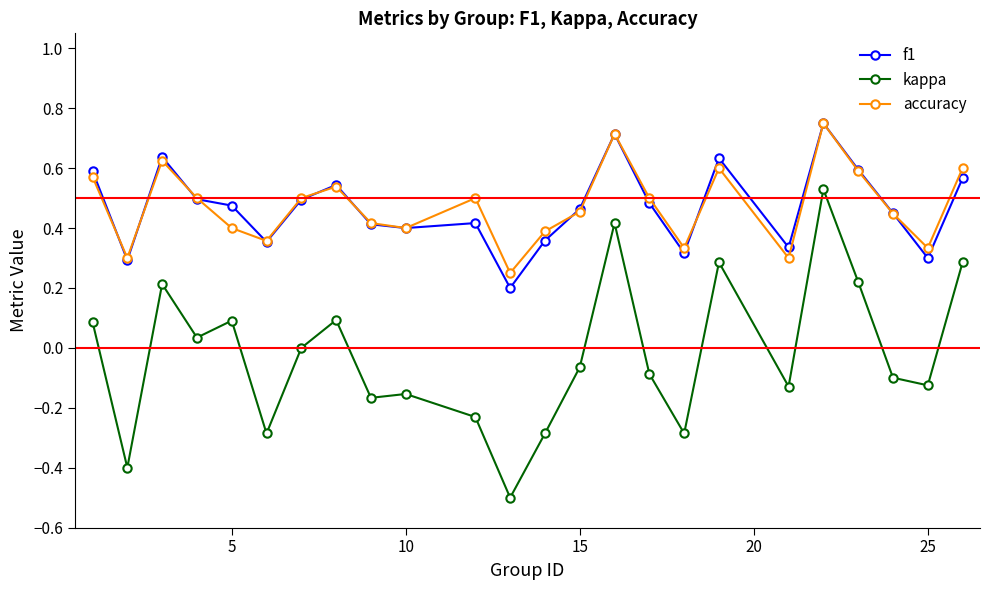

How many data points does each series have?

24